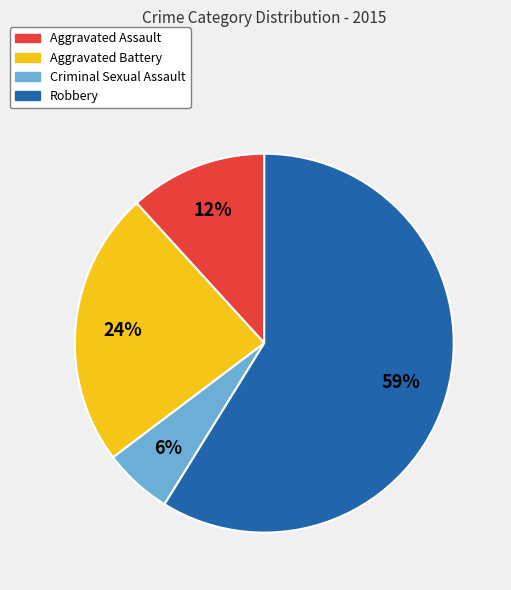

Does Aggravated Assault account for over 50% of the chart?

No